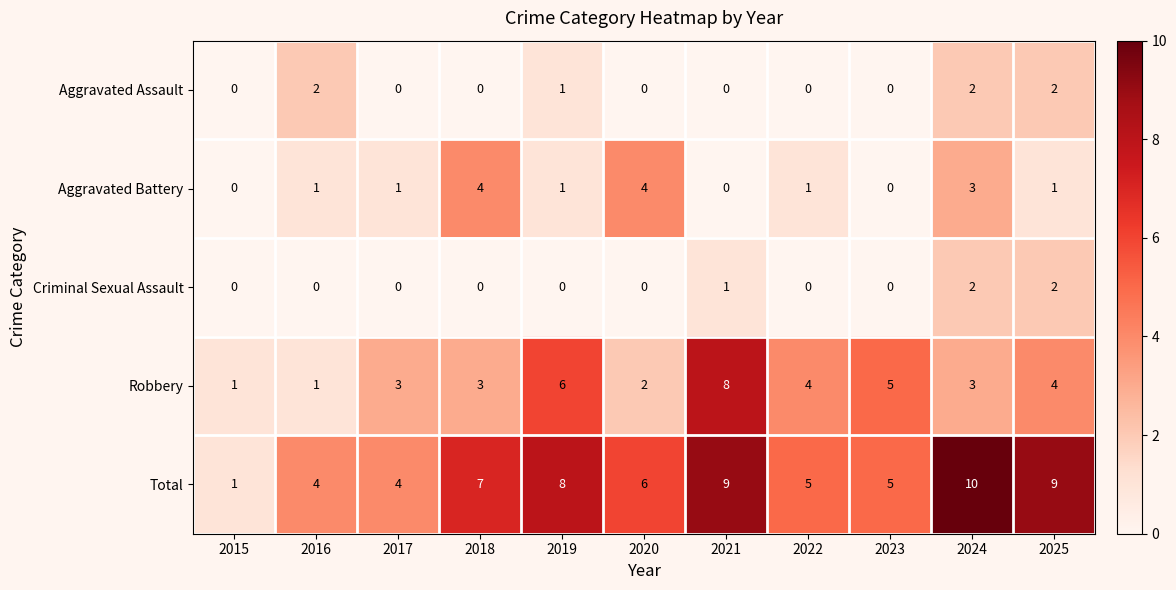

What is the difference between the maximum and minimum values in the Robbery series?

7